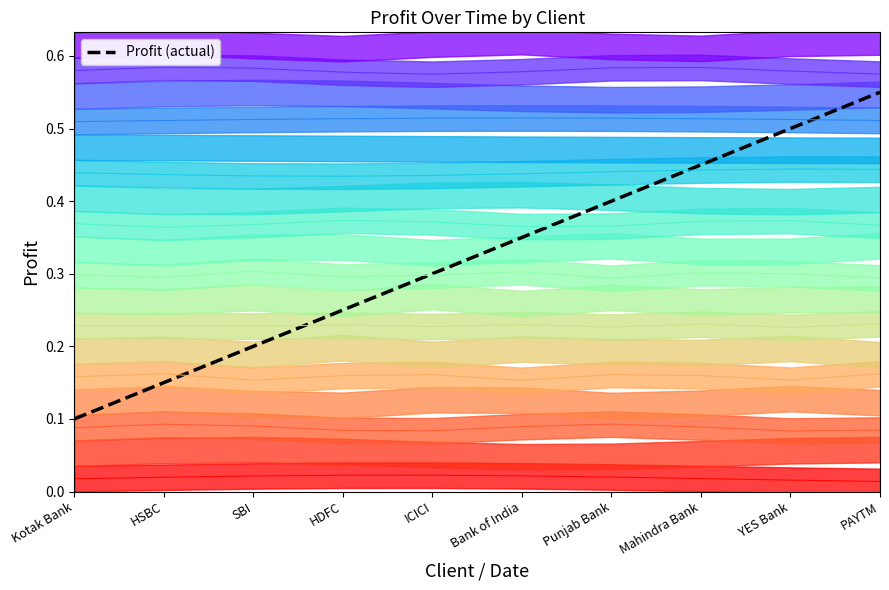

List the labels in order of value, smallest first.

Kotak Bank, HSBC, SBI, HDFC, ICICI, Bank of India, Punjab Bank, Mahindra Bank, YES Bank, PAYTM